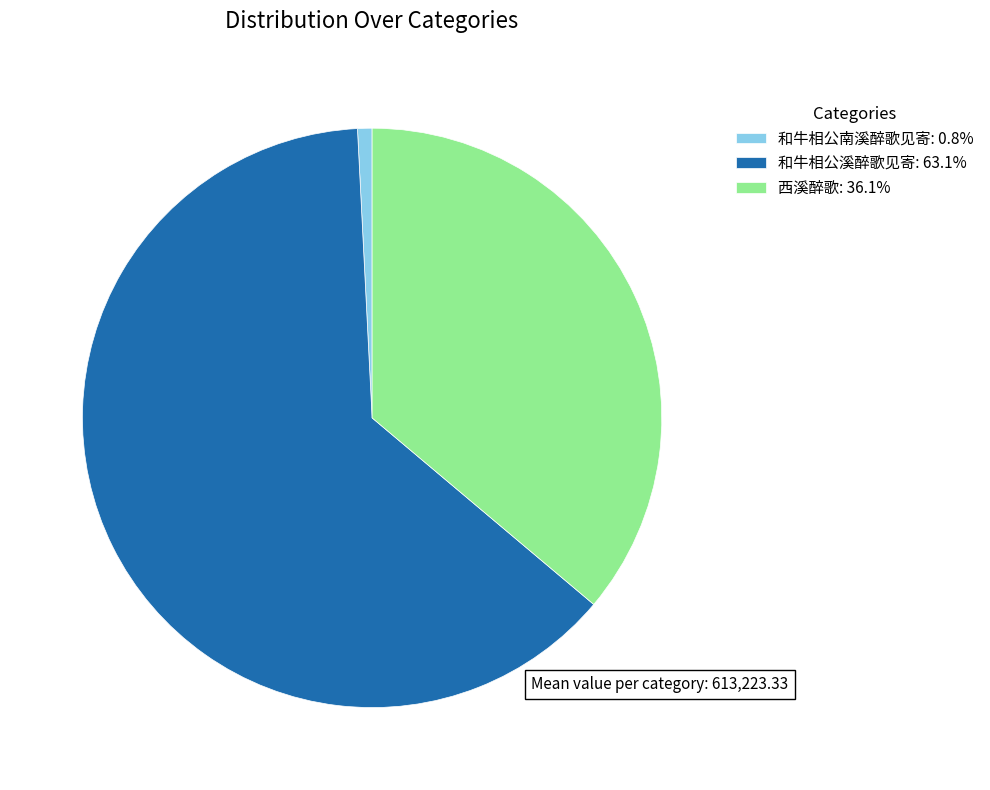

Does 西溪醉歌 represent more than half of the total?

No